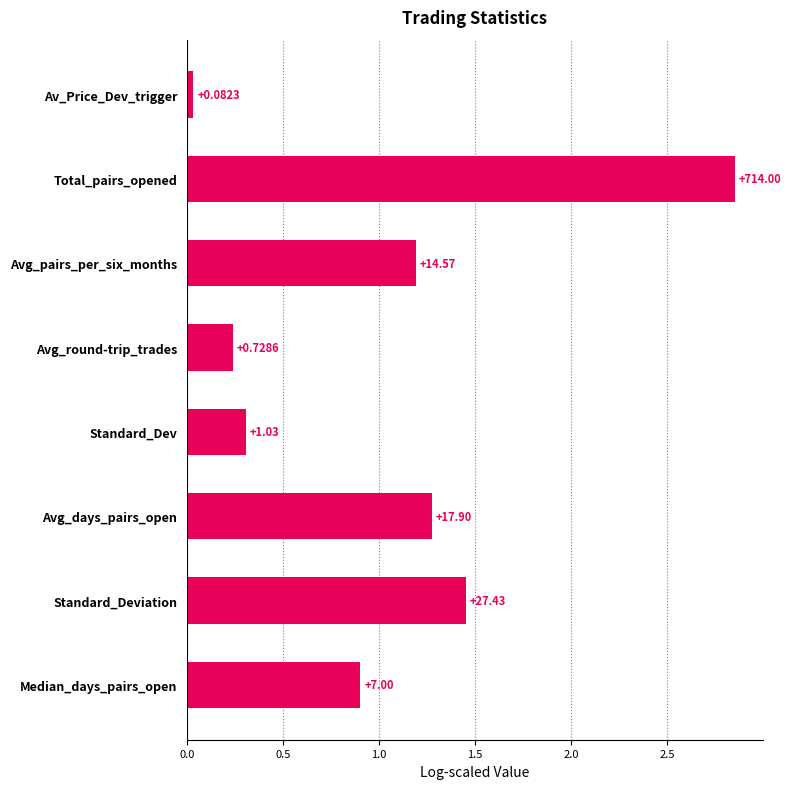

What is the maximum value shown in the chart?

2.9